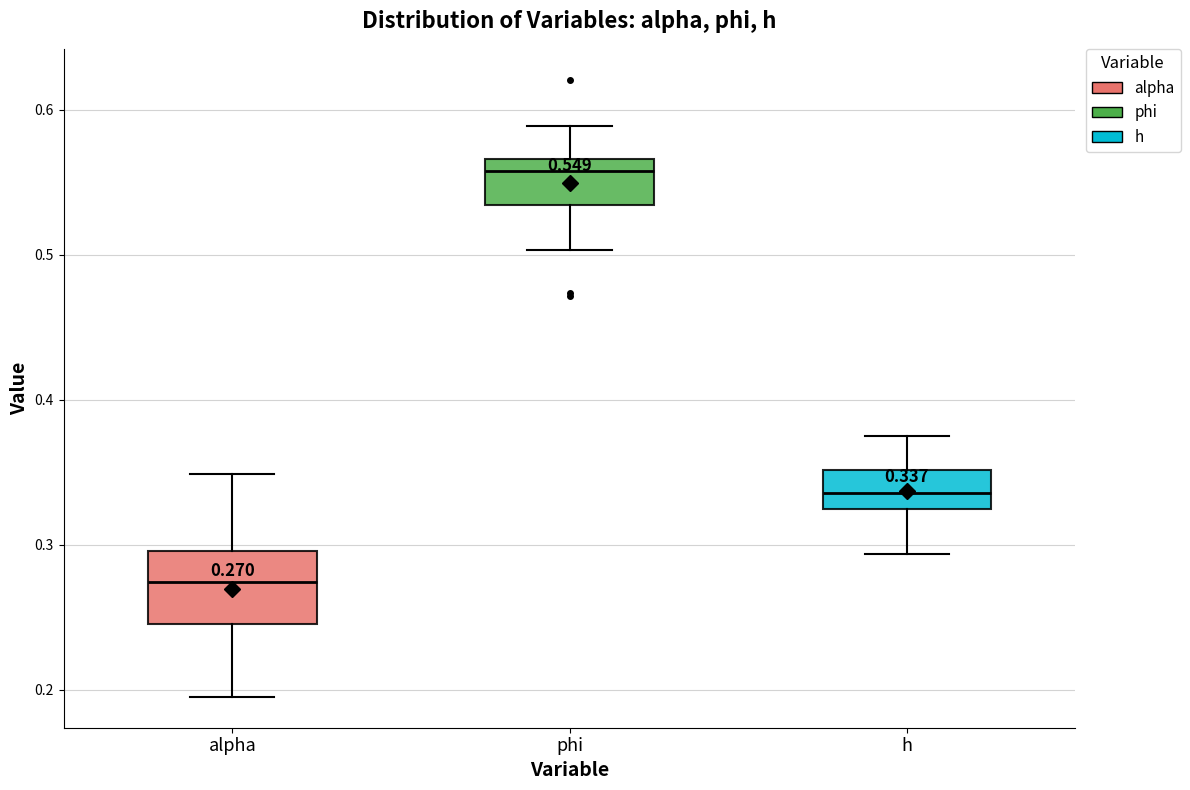

Which box's median line is the lowest?

alpha